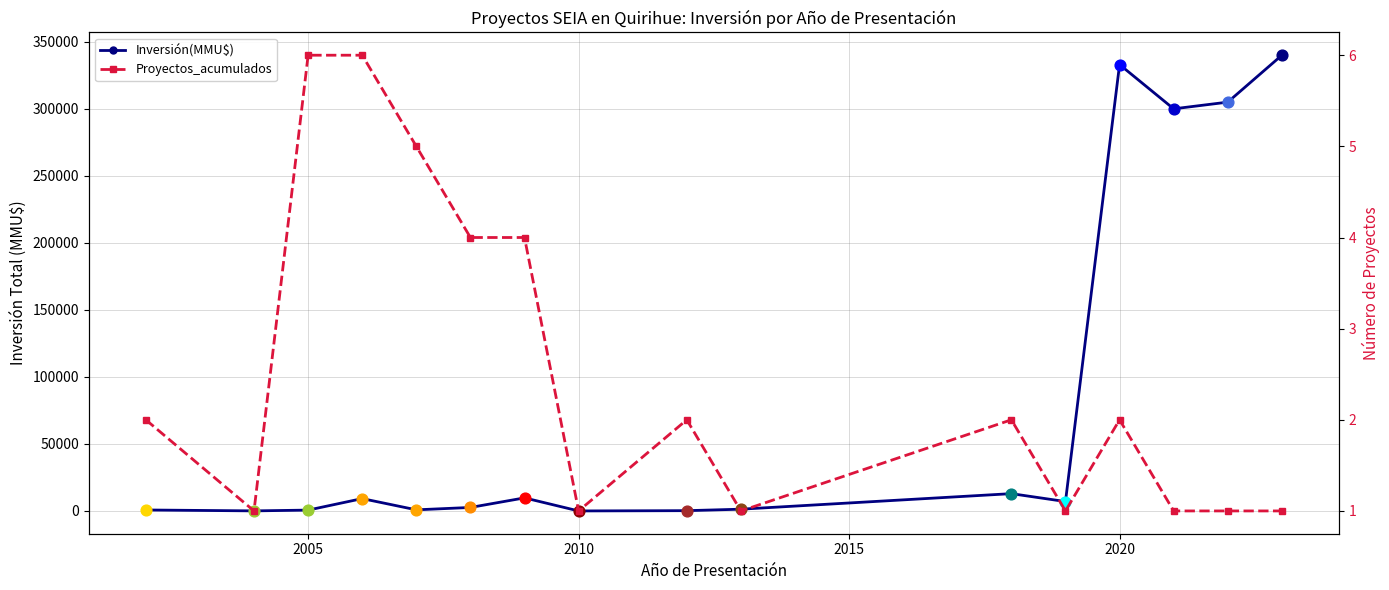

Which series contains the highest Y value?

Inversión(MMU$)